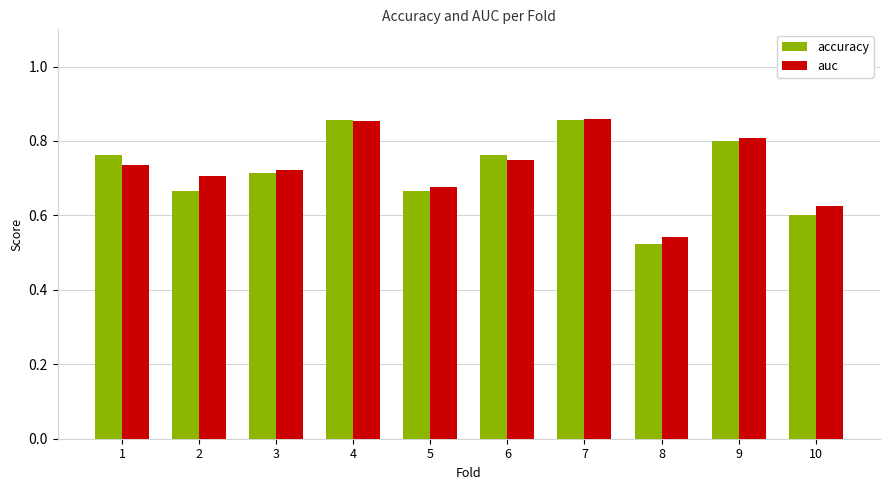

What is the difference between the accuracy values at 9 and 4?

0.1